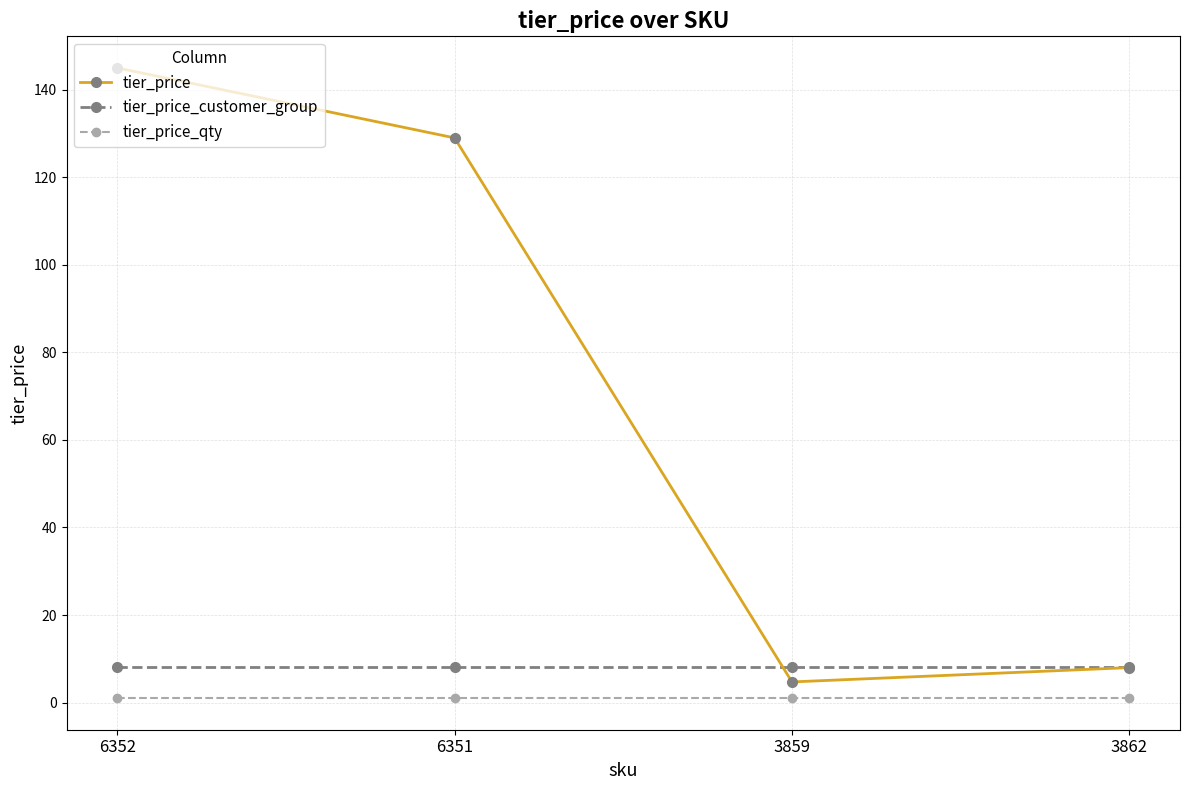

What are all the series names shown in the legend?

tier_price, tier_price_customer_group, tier_price_qty